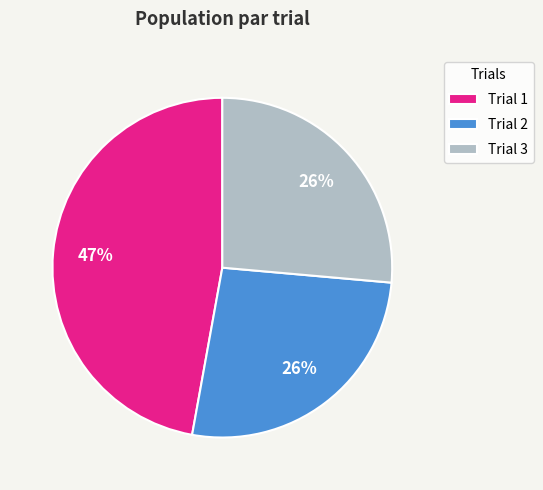

Between Trial 1 and Trial 3, which is larger?

Trial 1